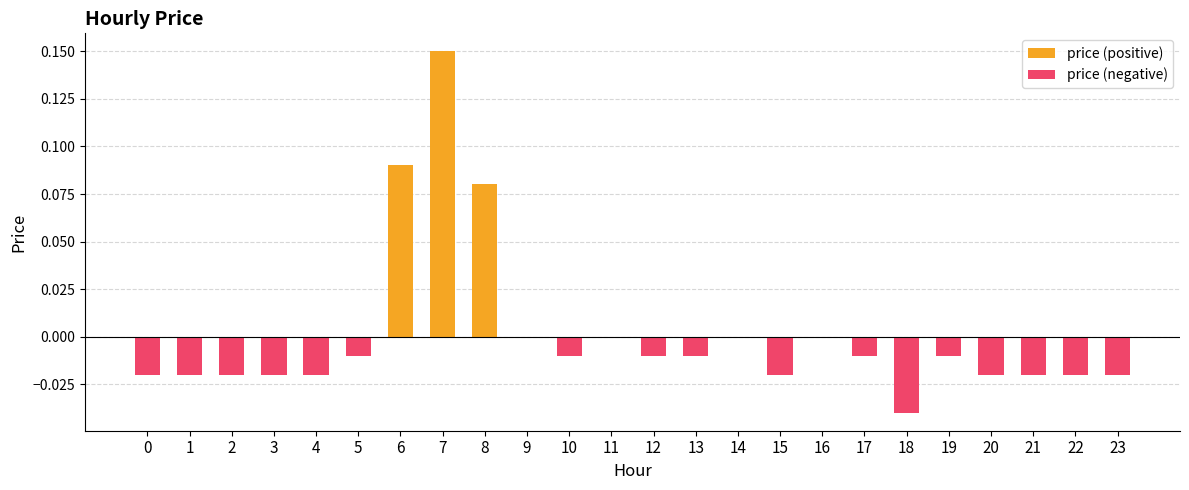

Which category has the lowest value across all series?

18